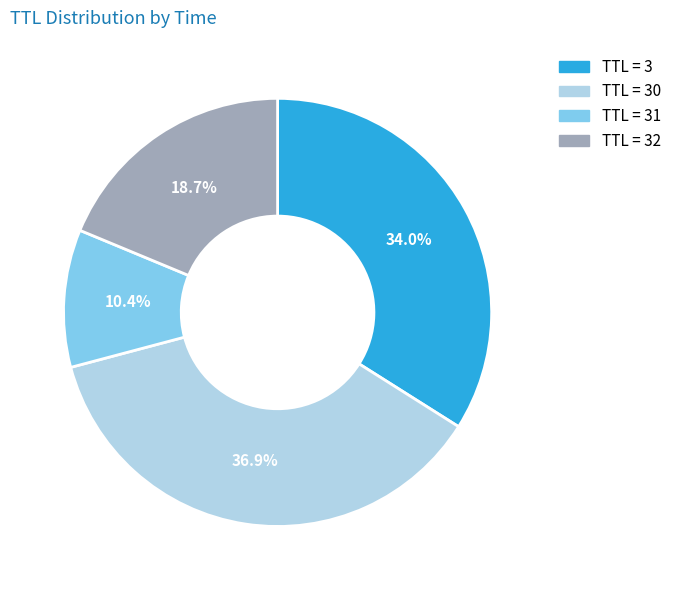

Is there any slice that represents more than half of the pie?

No